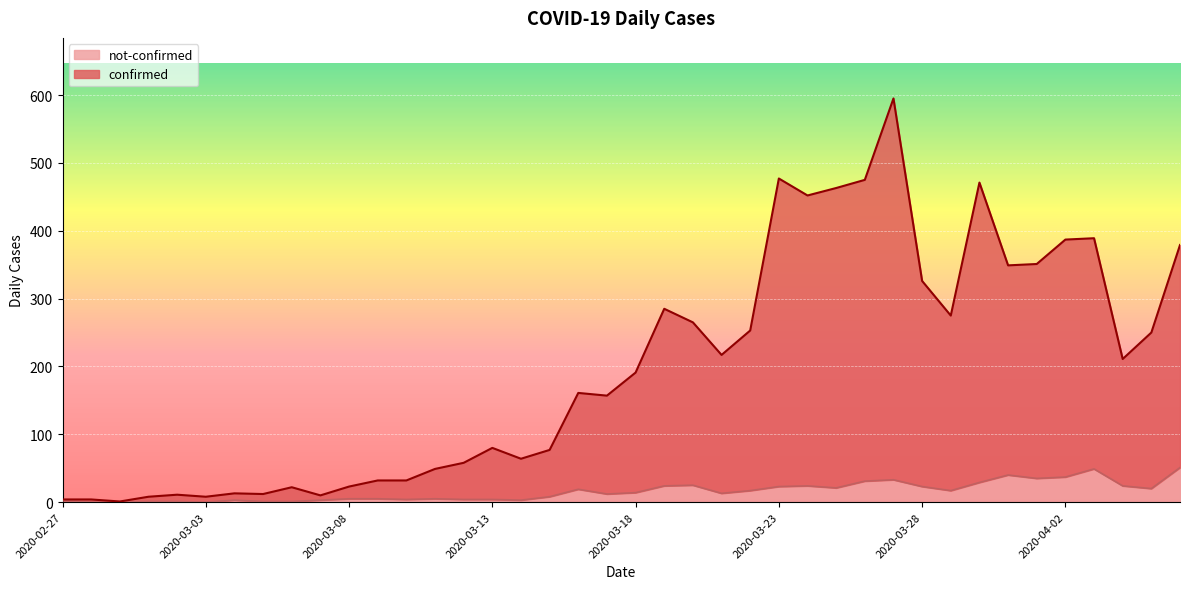

Which category has the lowest value in the not-confirmed series?

2020-02-28